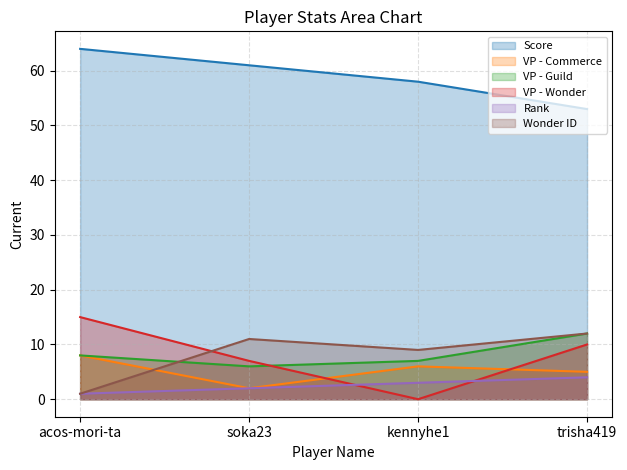

Reading left to right, transcribe all the data shown in this chart.

Score: 64	61	58	53
VP - Commerce: 8	2	6	5
VP - Guild: 8	6	7	12
VP - Wonder: 15	7	0	10
Rank: 1	2	3	4
Wonder ID: 1	11	9	12